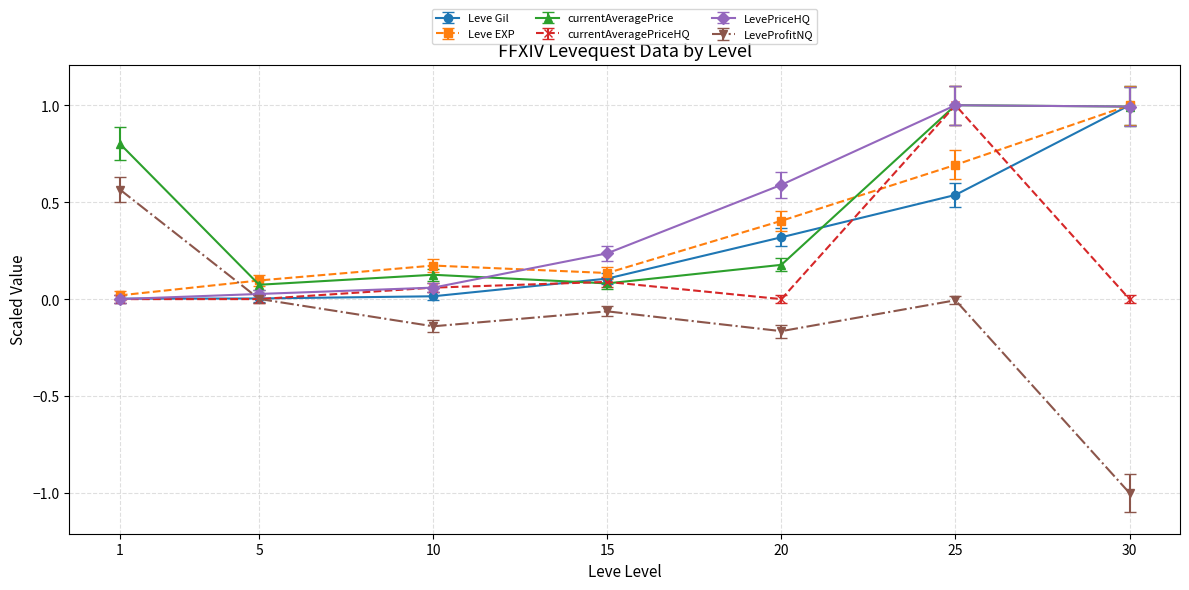

True or false: LeveProfitNQ and Leve EXP intersect in this chart.

True